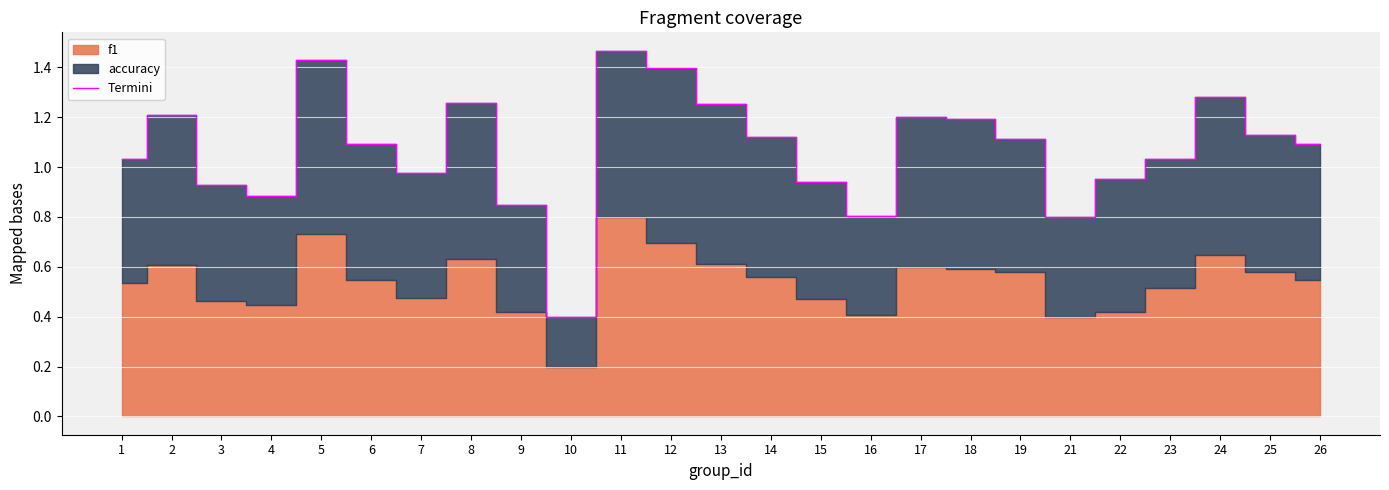

What is the value of the 4th point from the left?

0.9